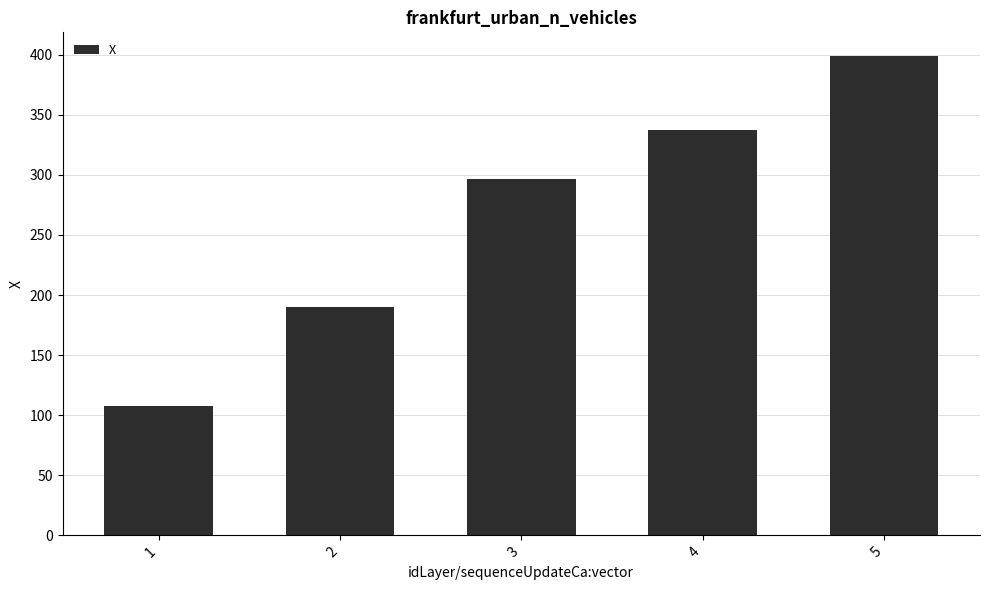

How many values are below 296?

2